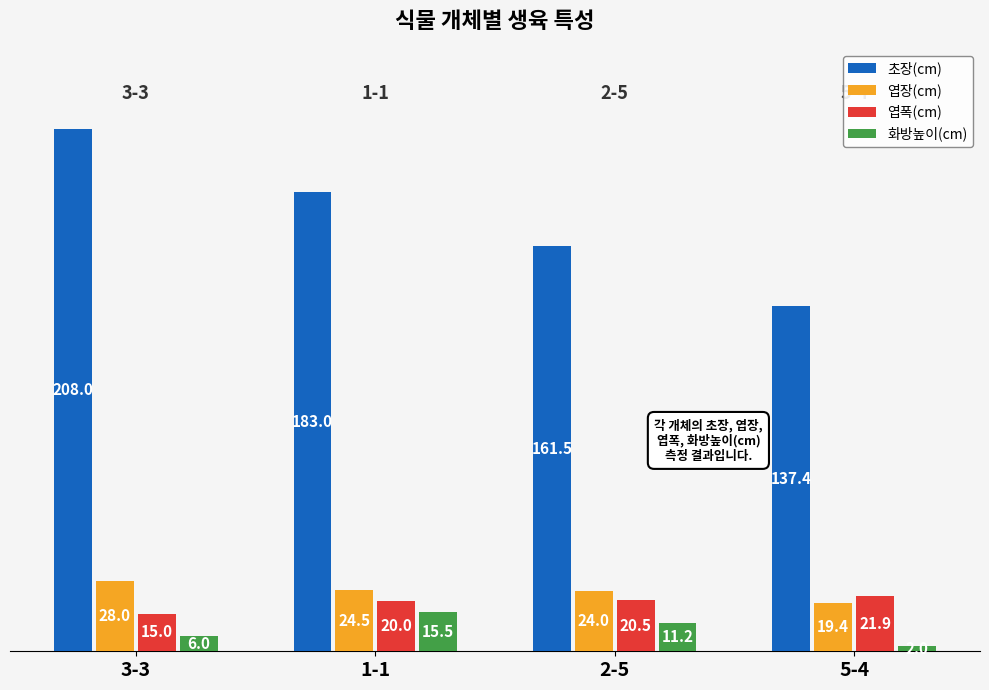

True or false: 화방높이(cm) has a value of 6.0 at 3-3.

True